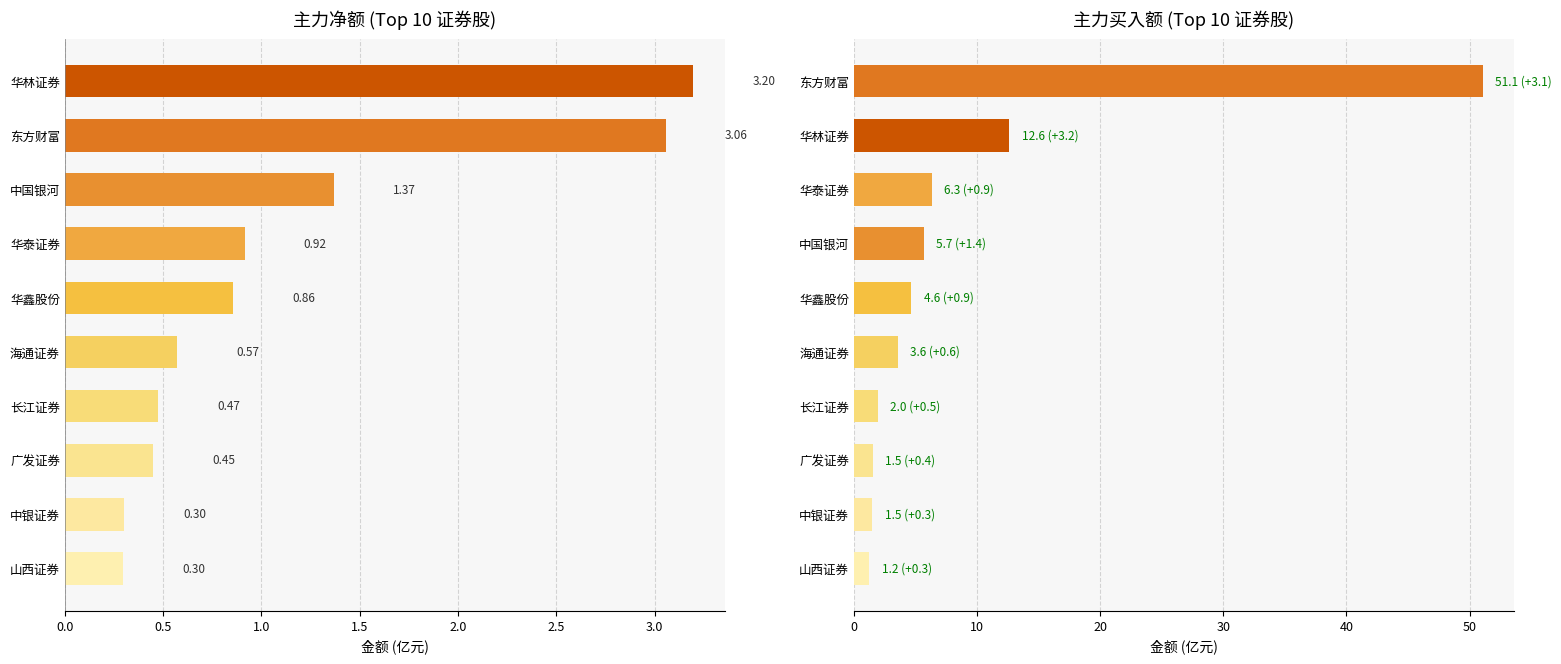

Which has a higher value, 华泰证券 or 华鑫股份?

华泰证券